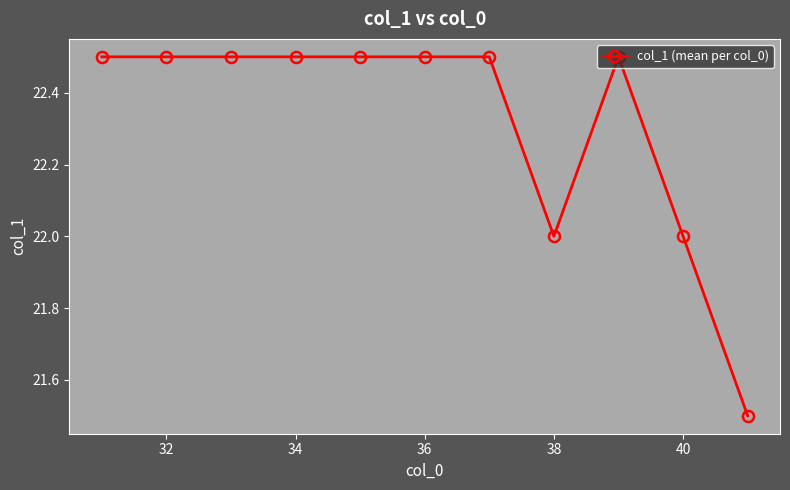

What is the value of the 5th point from the left?

22.5